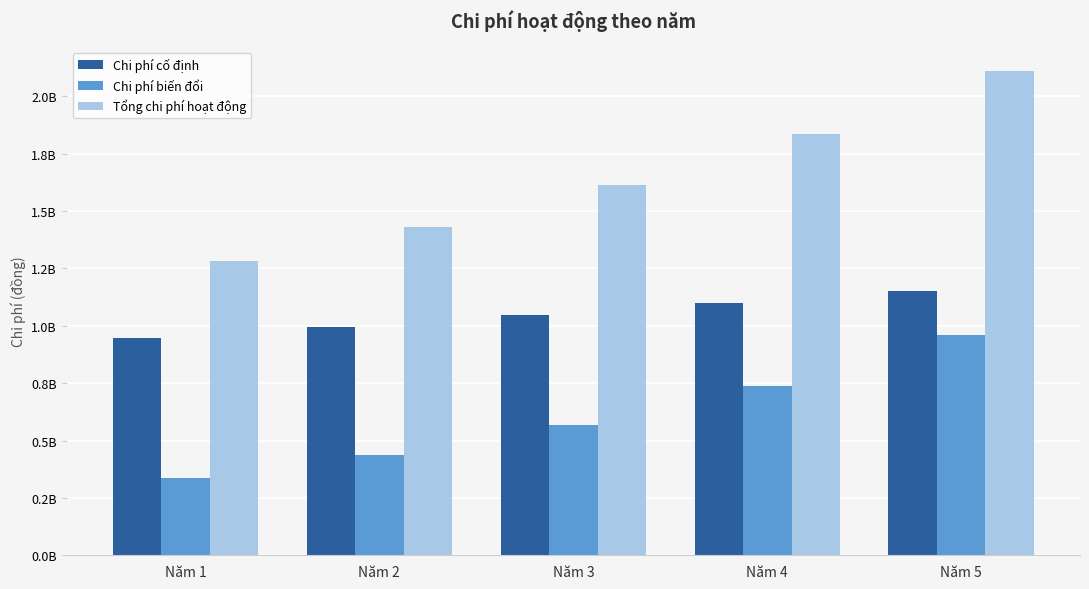

Which series changed the most between Năm 2 and Năm 3?

Tổng chi phí hoạt động